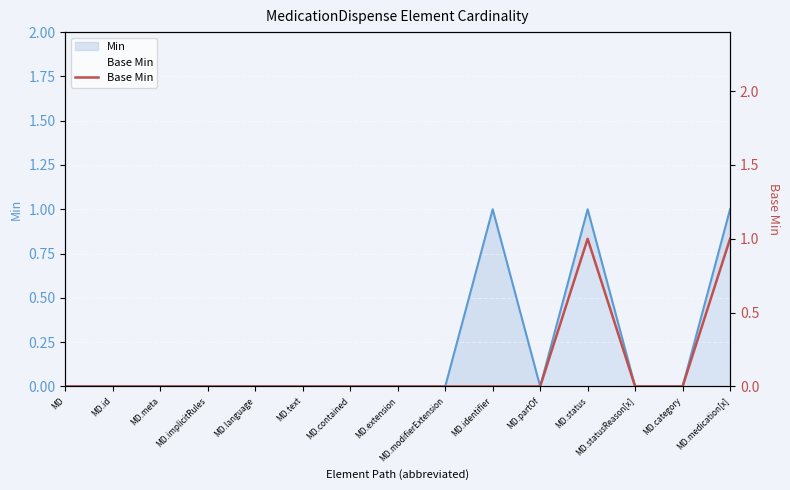

What position from the right is MD.modifierExtension?

7